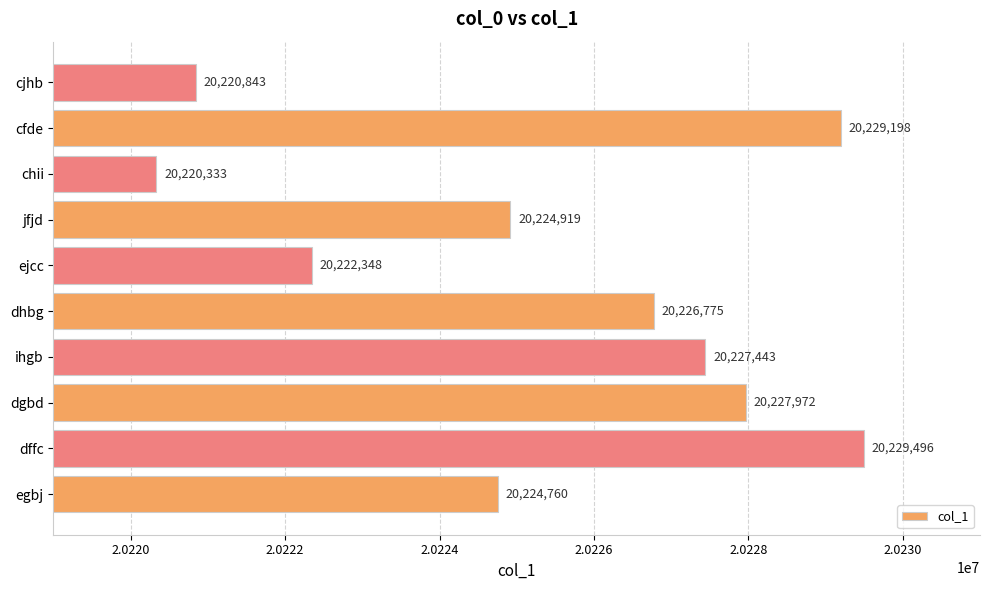

Reading top to bottom, list all the values displayed in this chart.

cjhb=20220843	cfde=20229198	chii=20220333	jfjd=20224919	ejcc=20222348	dhbg=20226775	ihgb=20227443	dgbd=20227972	dffc=20229496	egbj=20224760